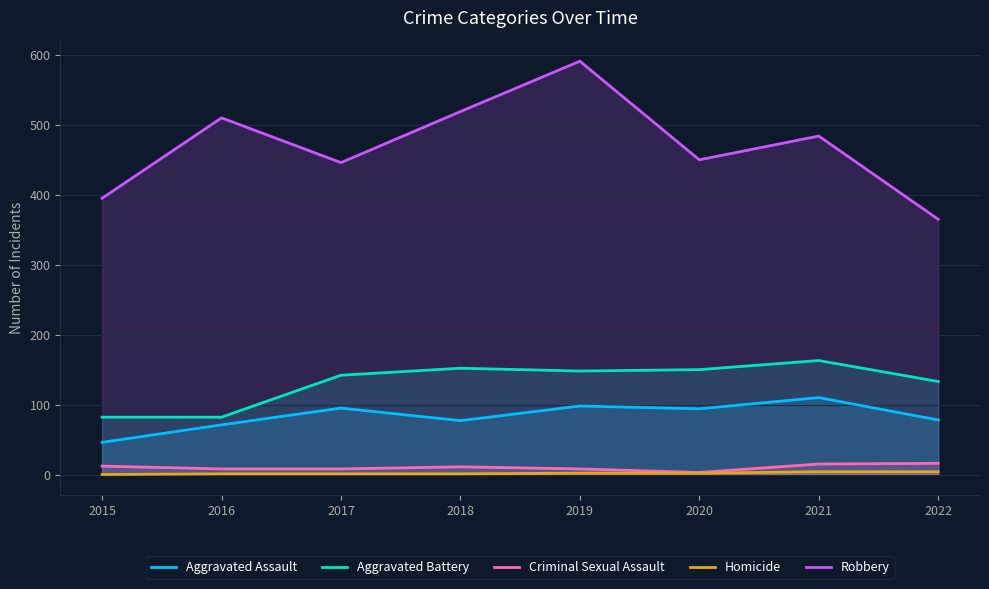

Reading right to left, what are all the values shown in this chart?

Aggravated Assault: 2022=78	2021=110	2020=94	2019=98	2018=77	2017=95	2016=71	2015=46
Aggravated Battery: 2022=133	2021=163	2020=150	2019=148	2018=152	2017=142	2016=82	2015=82
Criminal Sexual Assault: 2022=16	2021=15	2020=3	2019=8	2018=11	2017=8	2016=8	2015=12
Homicide: 2022=4	2021=4	2020=2	2019=2	2018=1	2017=1	2016=1	2015=0
Robbery: 2022=365	2021=484	2020=450	2019=591	2018=519	2017=446	2016=510	2015=395